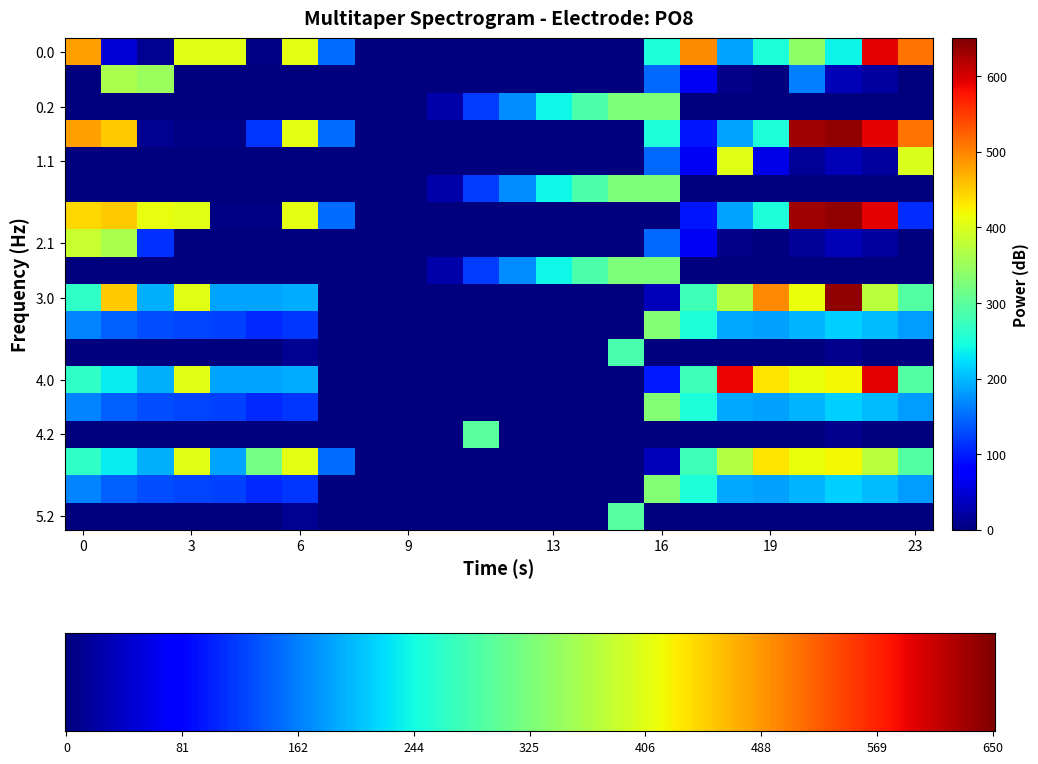

What is the greatest value displayed?

638.4